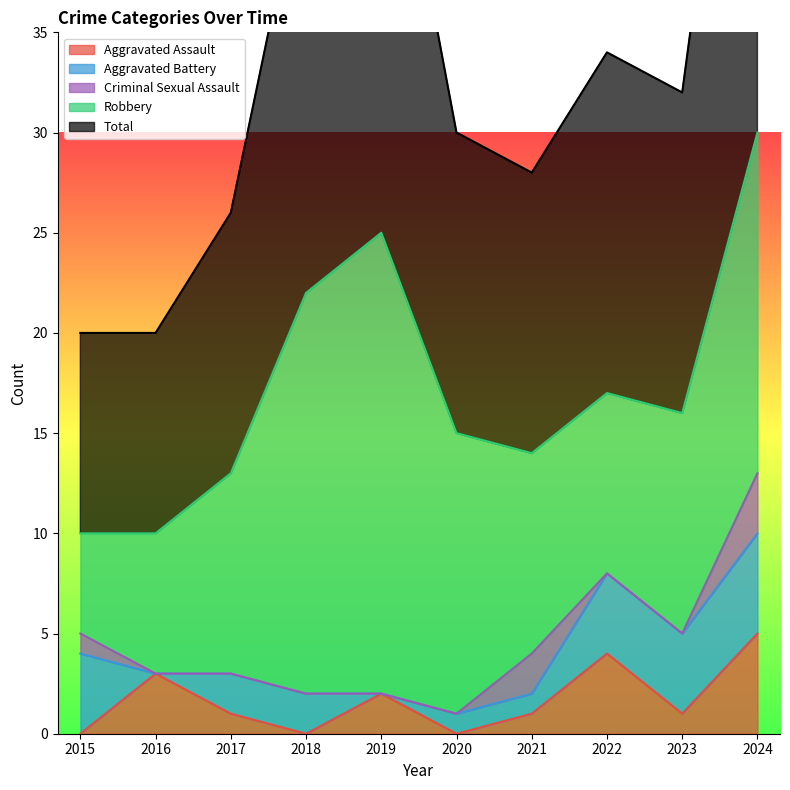

Which has a higher value, 2023 or 2015?

2023